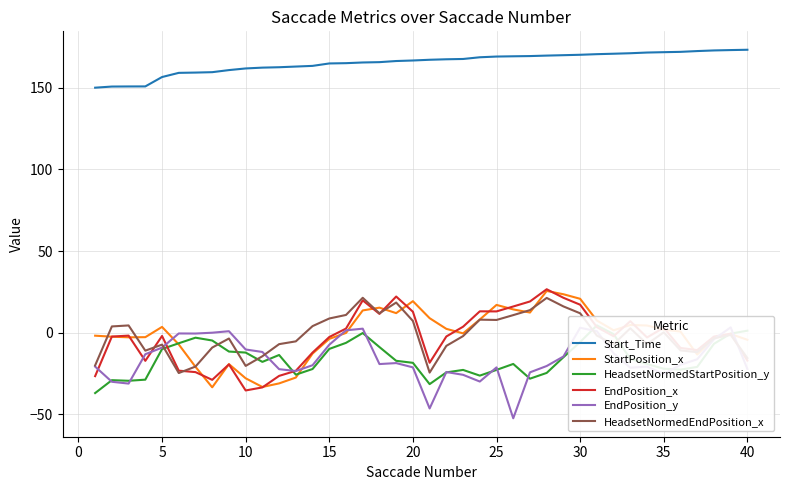

How many data points does each series have?

40